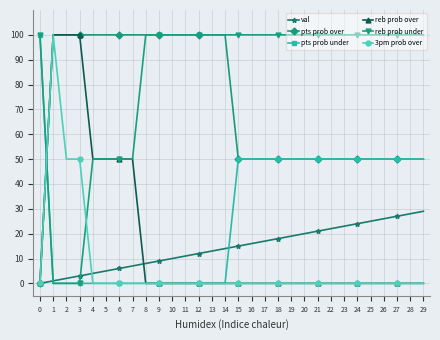

What are all the series names shown in the legend?

val, pts prob over, pts prob under, reb prob over, reb prob under, 3pm prob over